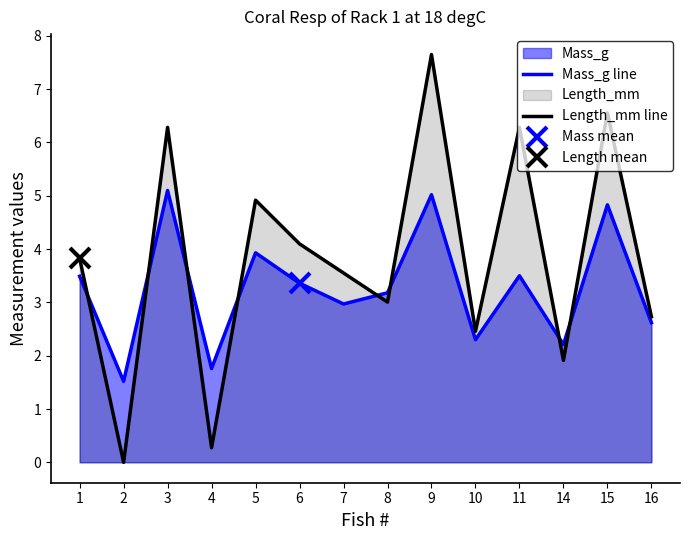

The Mass_g line series shows 0.9 at 10. True or false?

False